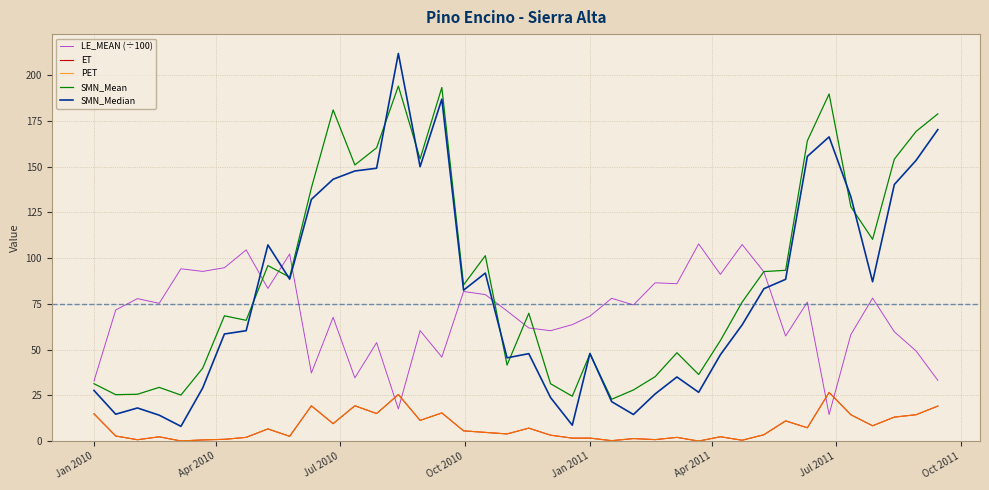

Which series has the widest spread of values?

SMN_Median